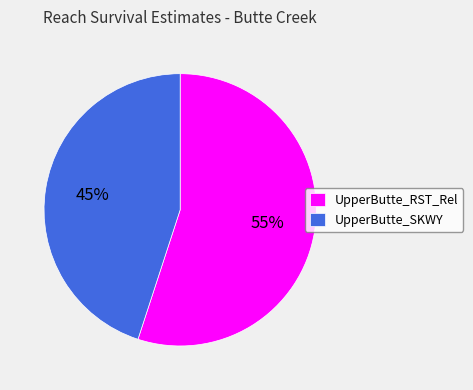

How many slices are in this pie chart?

2